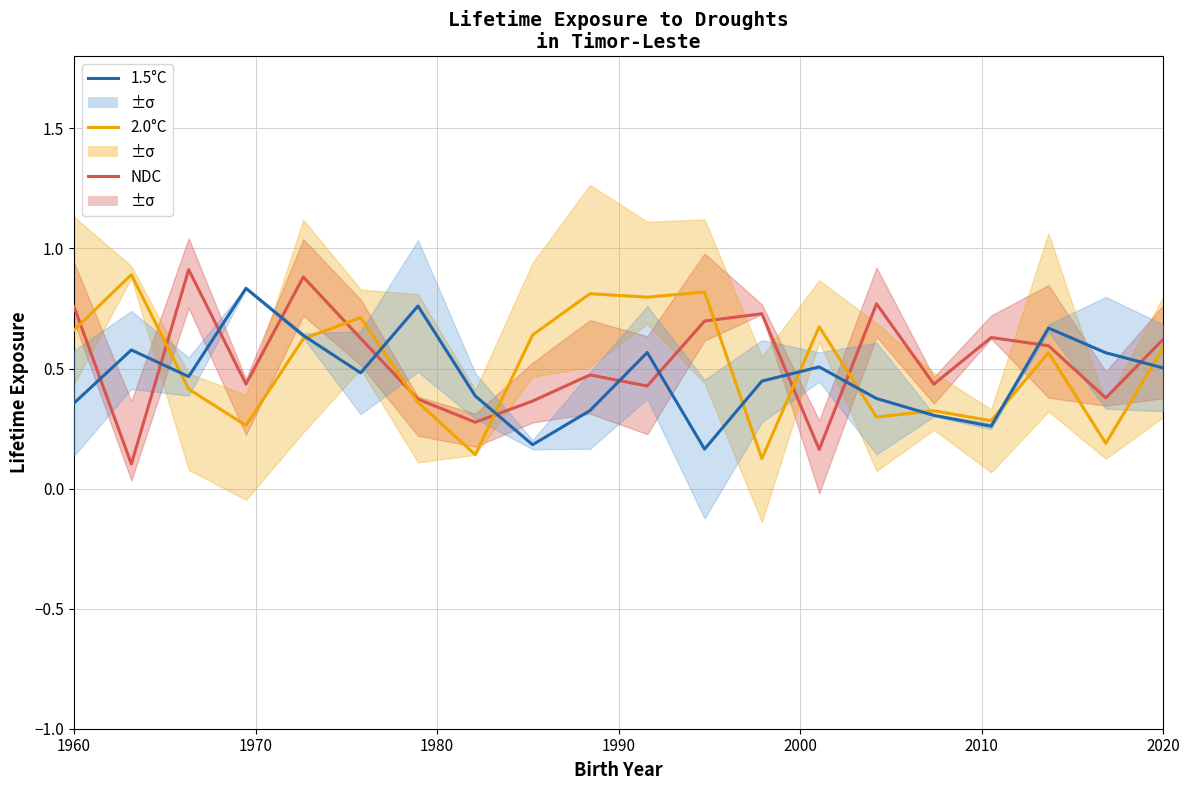

The value of 2.0°C at 10 is 1.4. True or false?

False